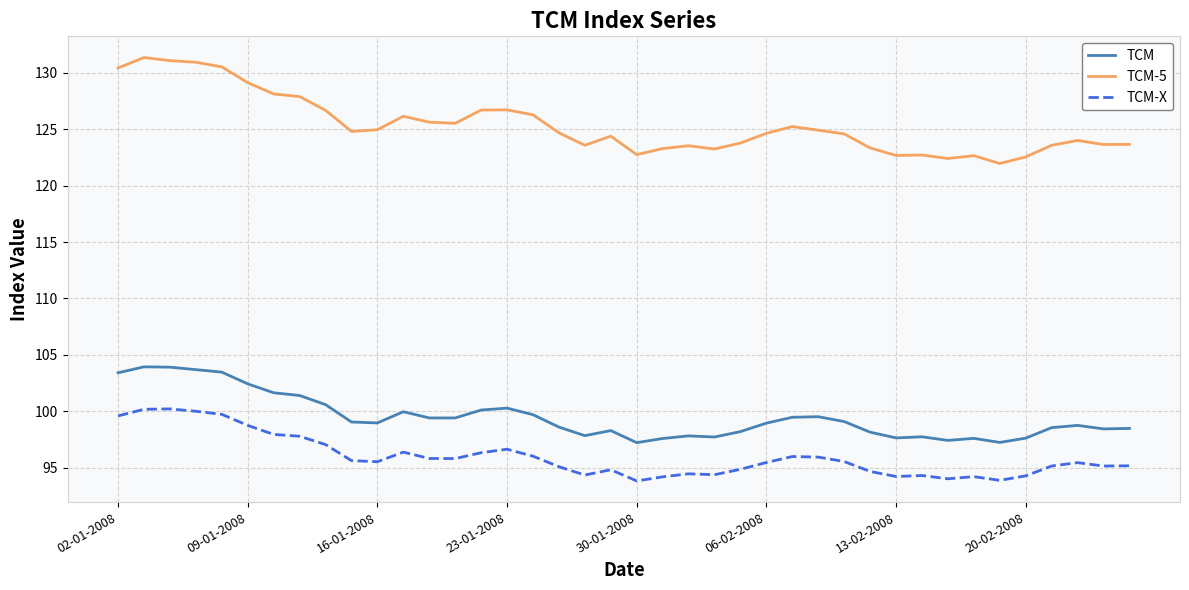

True or false: TCM-5 has more than 2 interior local peaks.

True